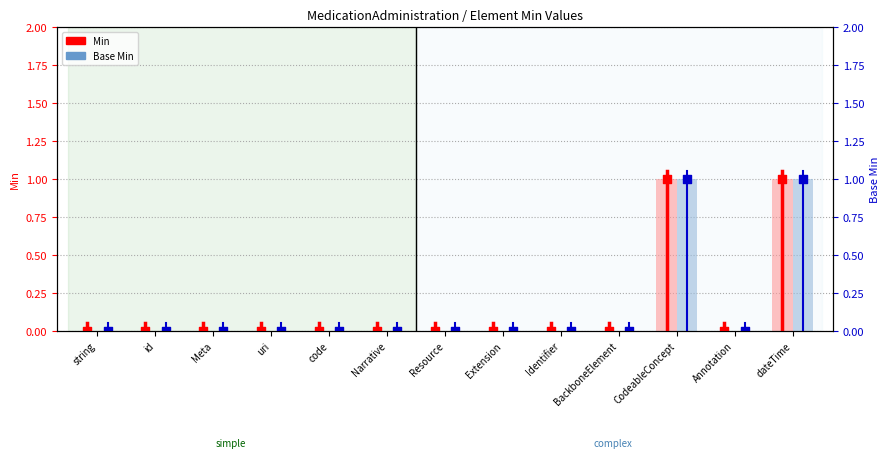

Which series contains the lowest Y value?

Min